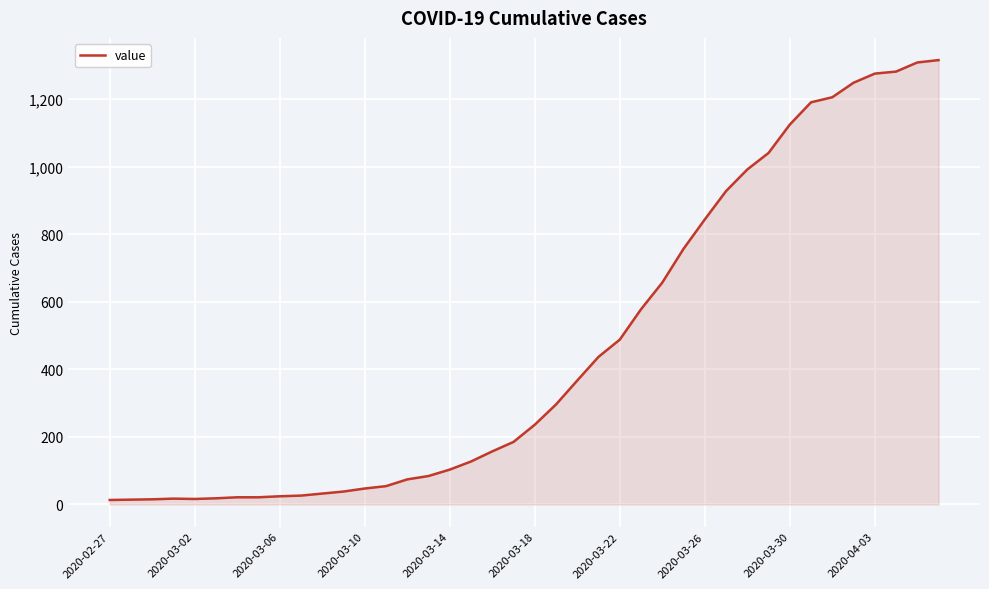

What is the difference between the maximum and minimum values?

1303